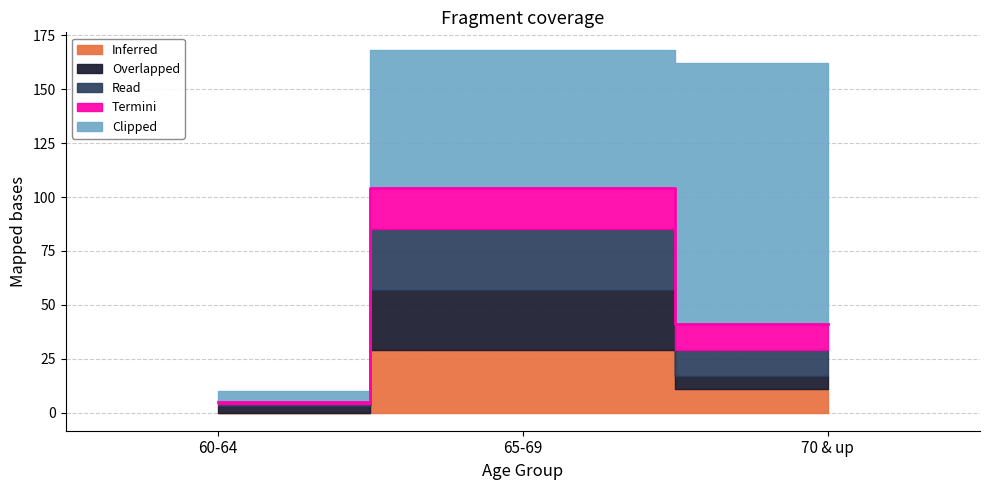

What is the label of the 2nd point from the left?

65-69